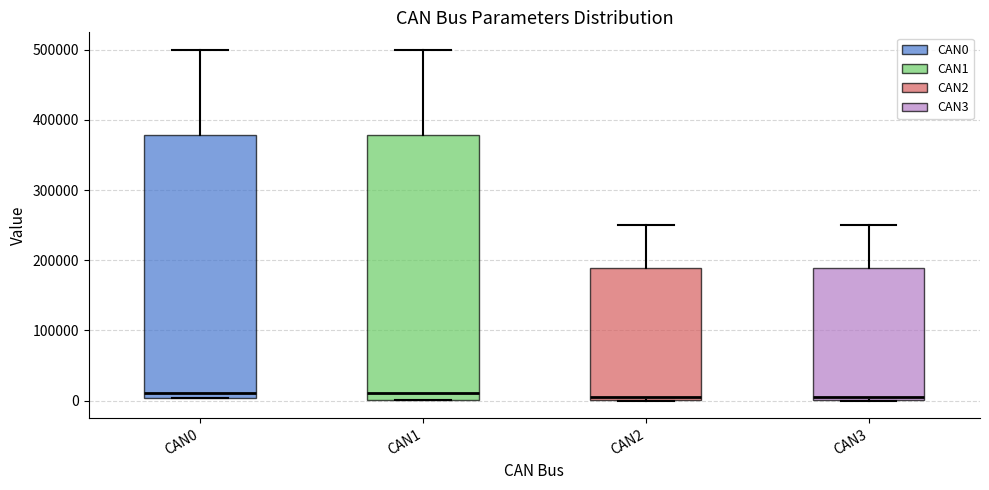

Reading left to right, read every box against the y-axis: the position of its median line, the range the box covers, and the ends of its whiskers. The values are not printed on the chart, so give them approximately, as read against the axis.

CAN0: median 10000, box 0 to 380000, whiskers 0 to 500000
CAN1: median 10000, box 0 to 380000, whiskers 0 to 500000
CAN2: median 10000, box 0 to 190000, whiskers 0 to 250000
CAN3: median 10000, box 0 to 190000, whiskers 0 to 250000